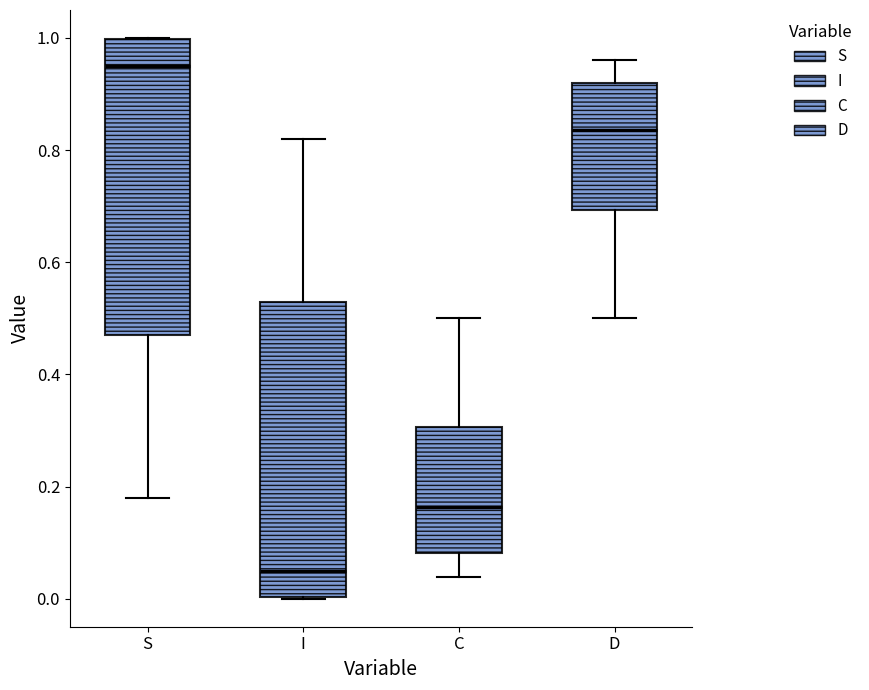

Which box's median line is the highest?

S